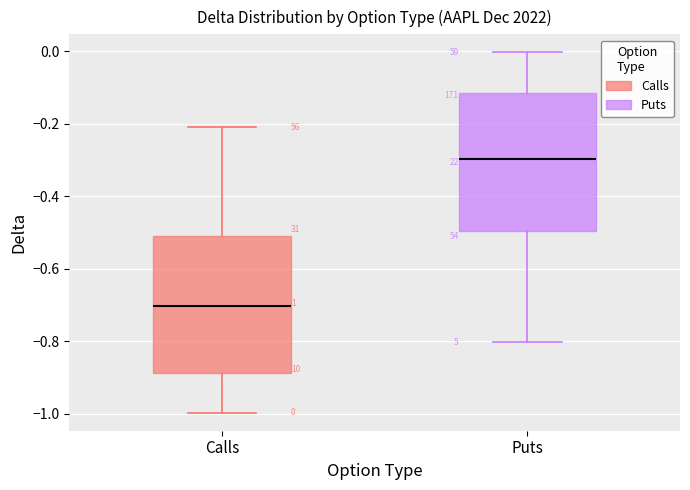

Which box has the lowest median line?

Calls